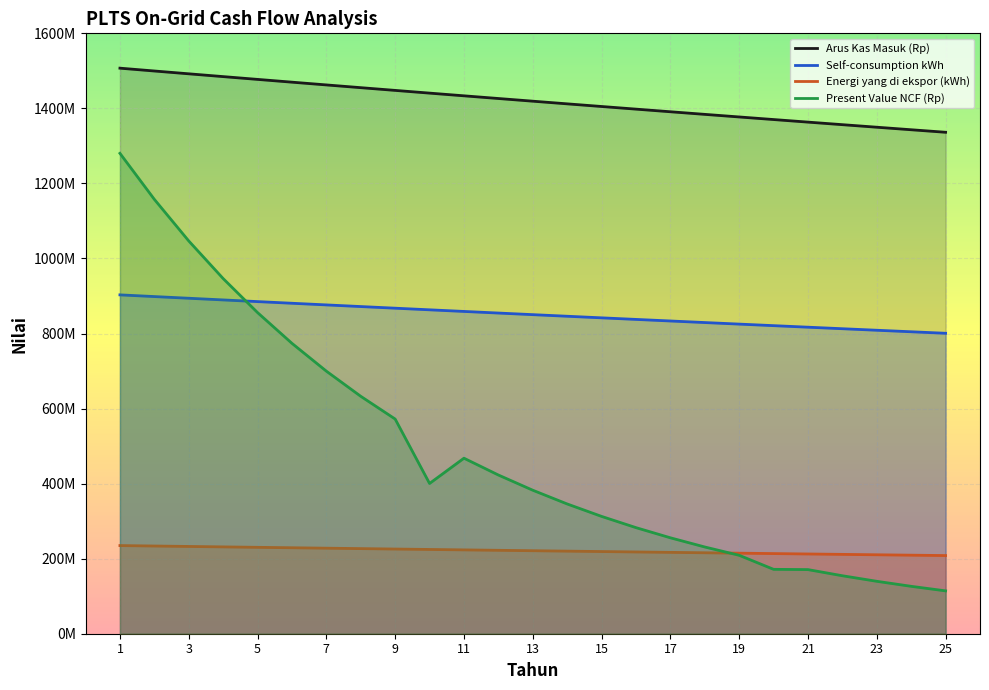

Which category has the highest value in the Self-consumption kWh series?

1